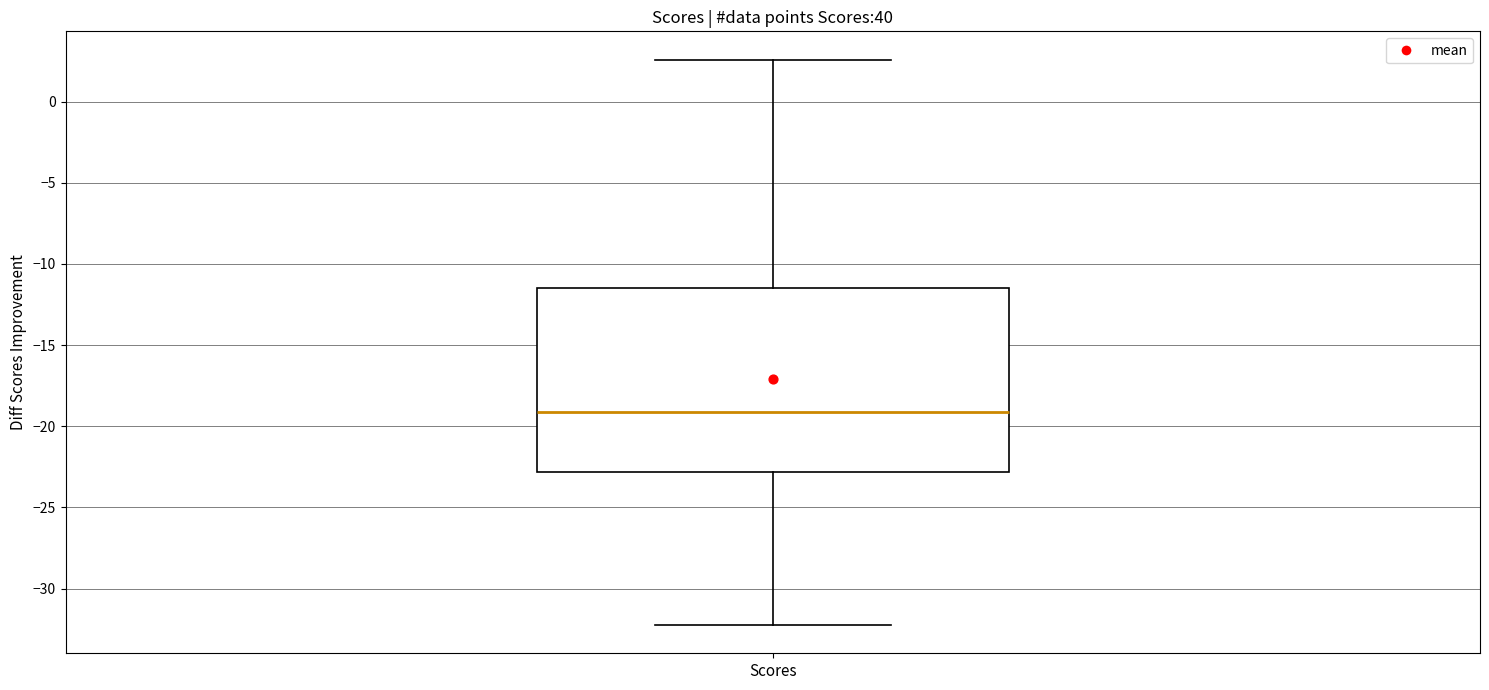

Where does the lower whisker of the box for Scores end on the y-axis? The values are not printed on the chart, so give them approximately, as read against the axis.

-32.0